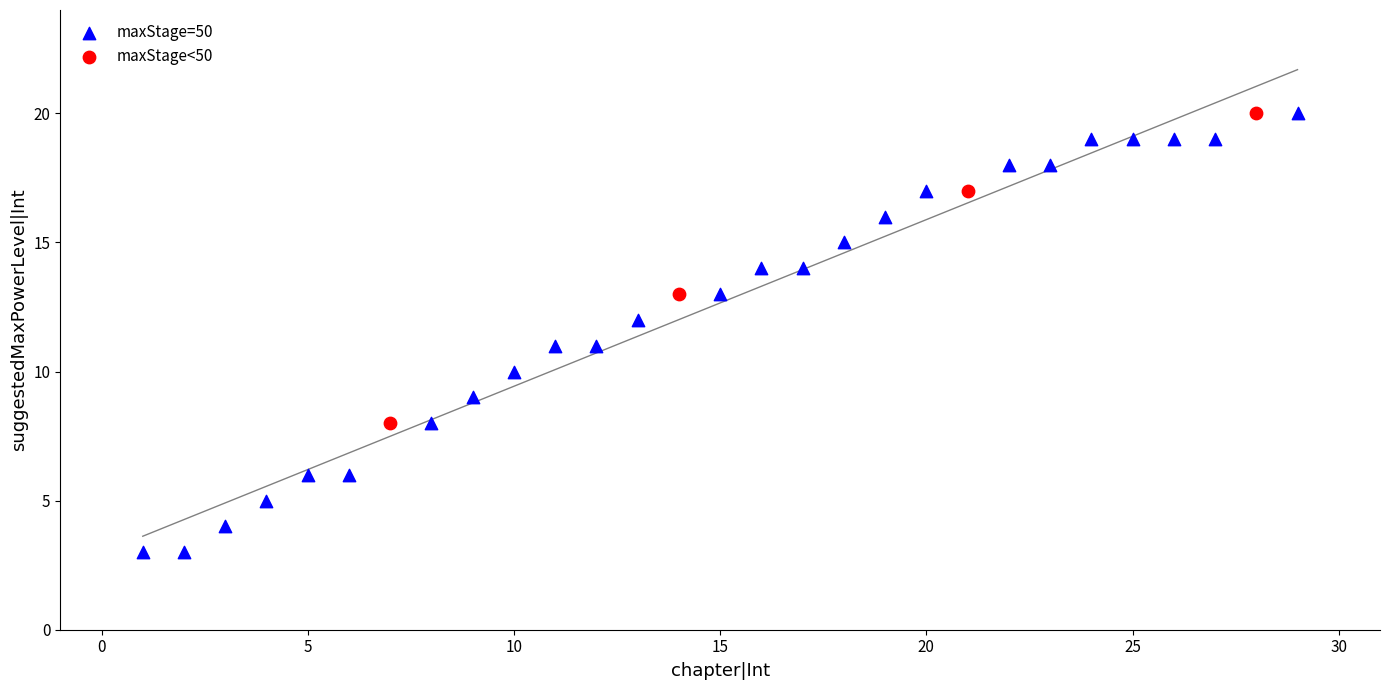

Which series has the largest Y range (max minus min)?

maxStage=50